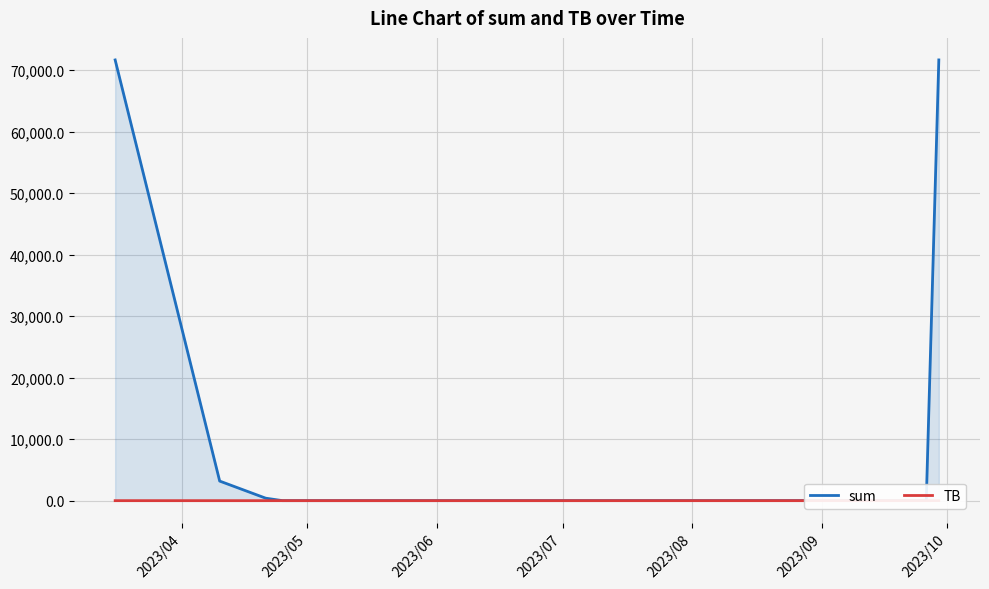

Reading left to right, transcribe all the data shown in this chart.

sum: 71678.1	3185.1	404.8	3.8	3.0	10.4	71680.5
TB: 0.7	0.0	0.0	1.5	0.7	1.5	3.2